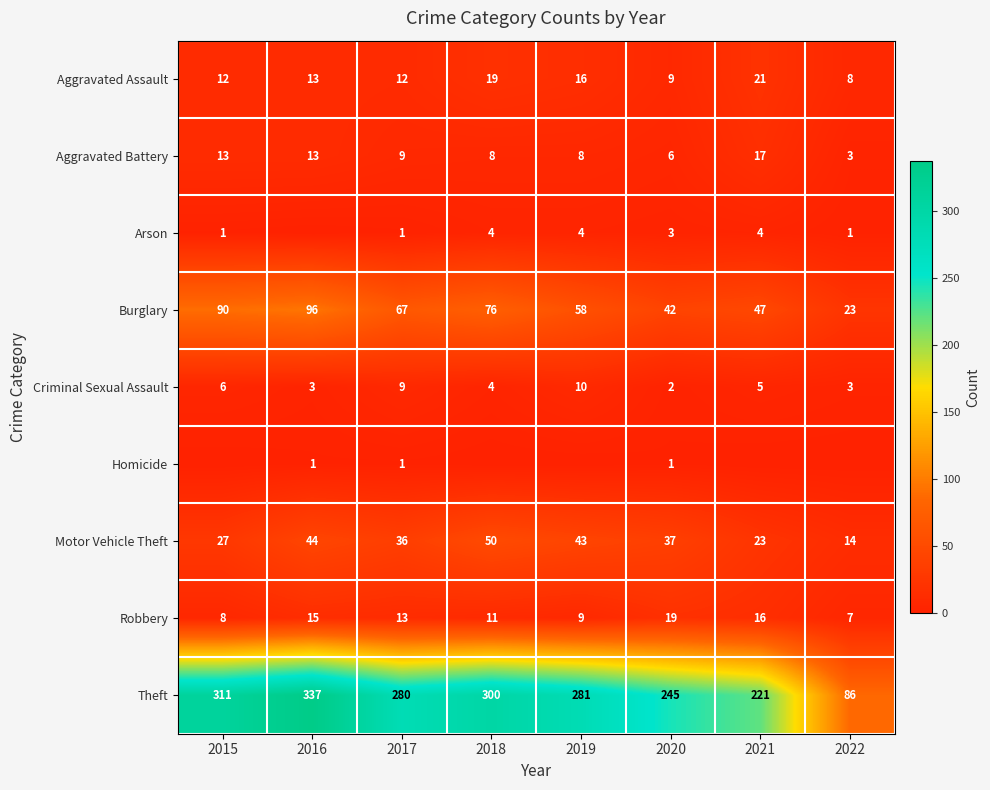

Rank the categories by Robbery value from highest to lowest.

2020, 2021, 2016, 2017, 2018, 2019, 2015, 2022